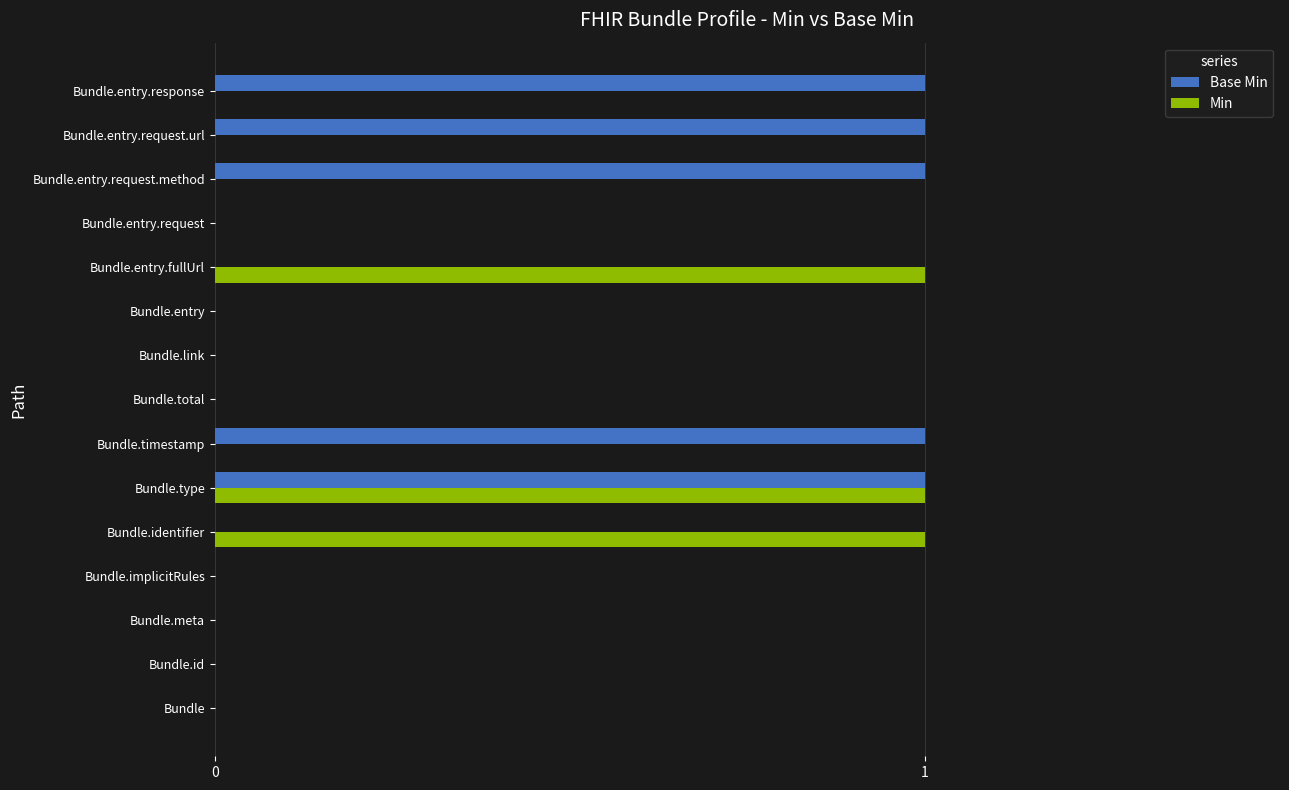

What is the sum of all Base Min values?

5